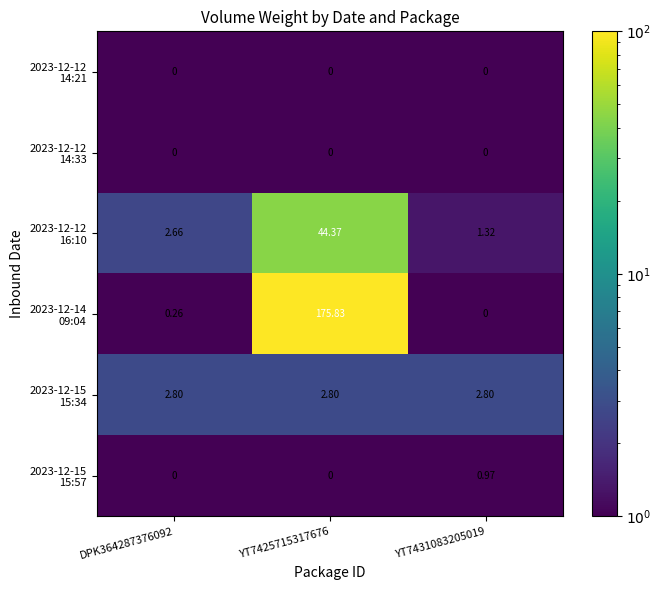

At how many categories does at least one series exceed 124?

1